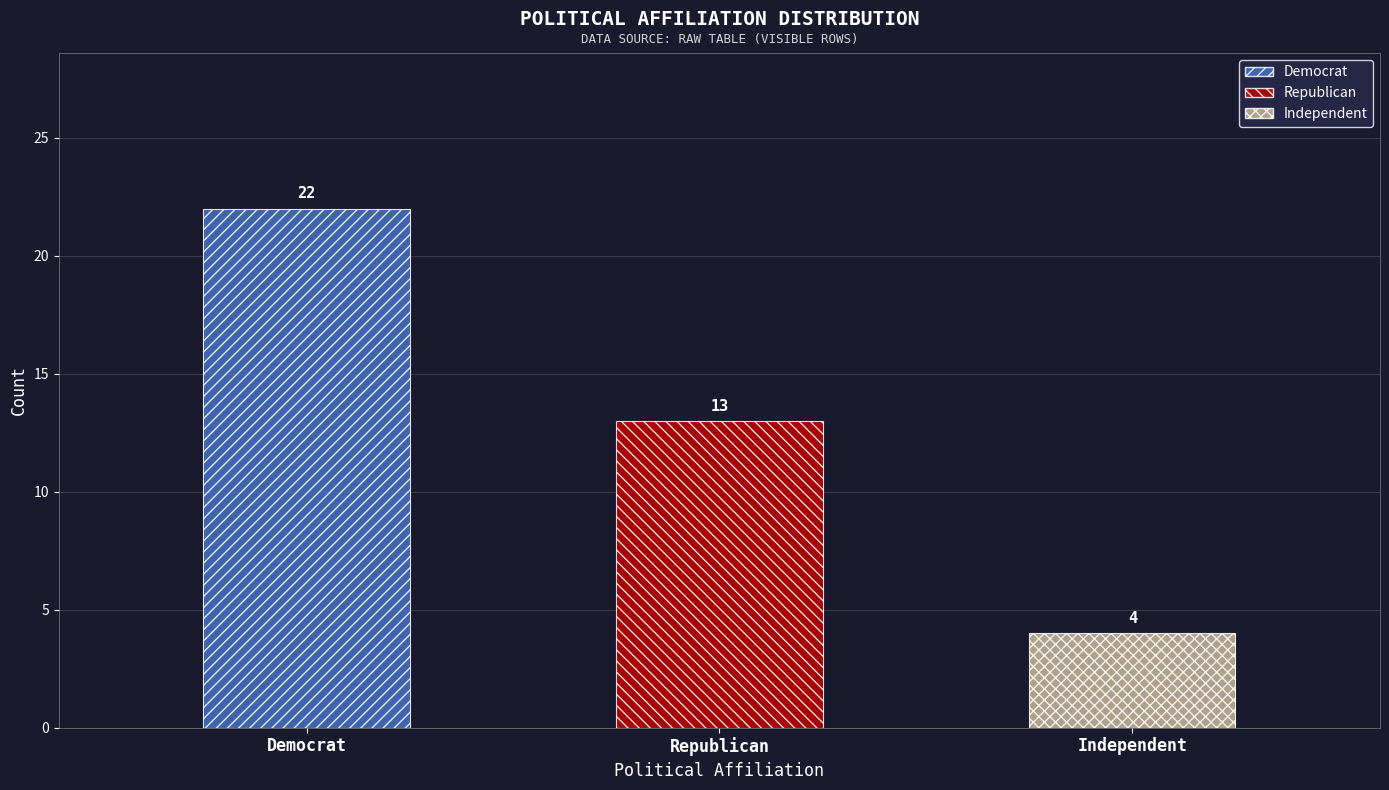

How many data points are less than 13?

1